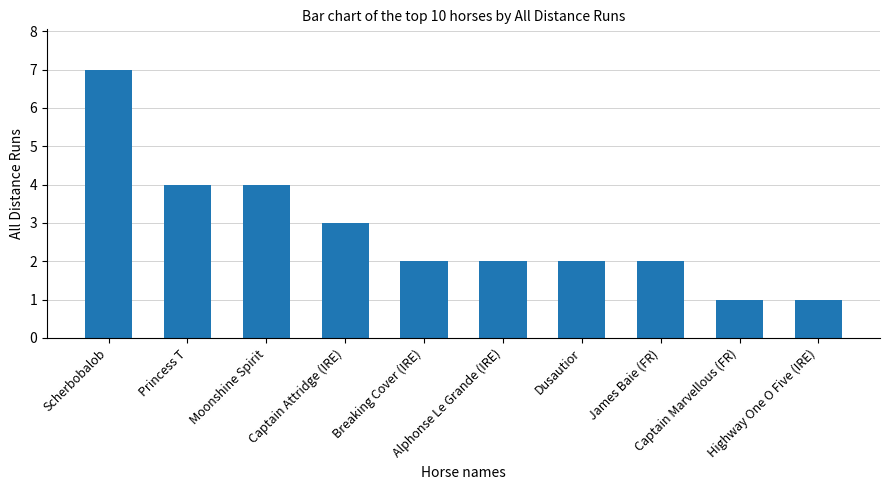

What is the sum of all values?

28